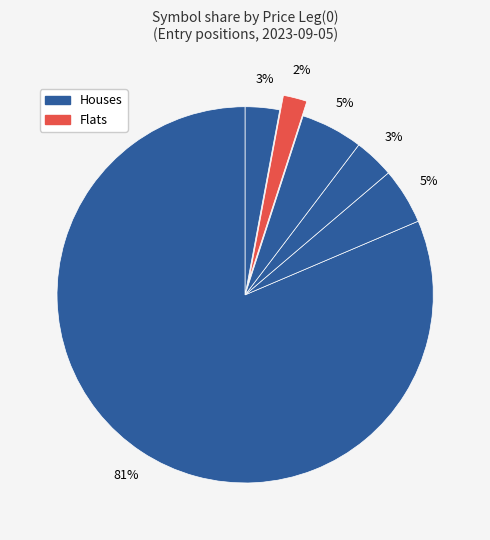

Does any single category account for the majority?

Yes